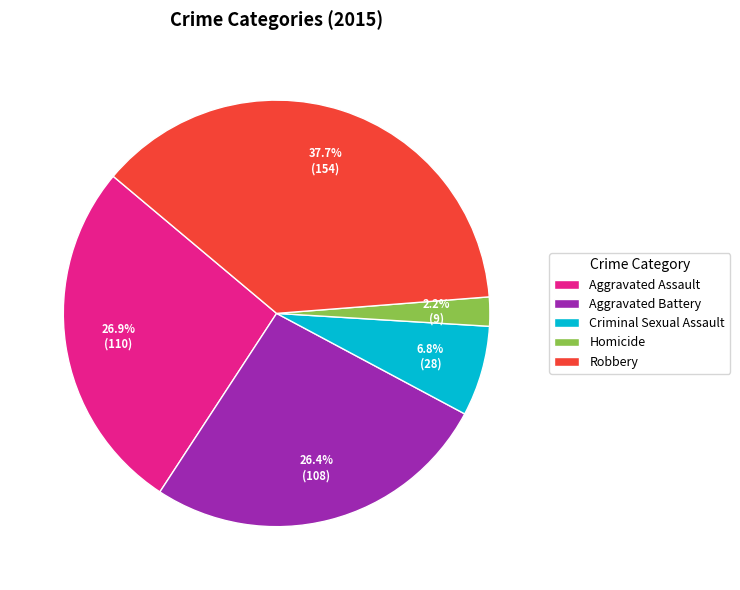

Does Aggravated Battery account for over 50% of the chart?

No